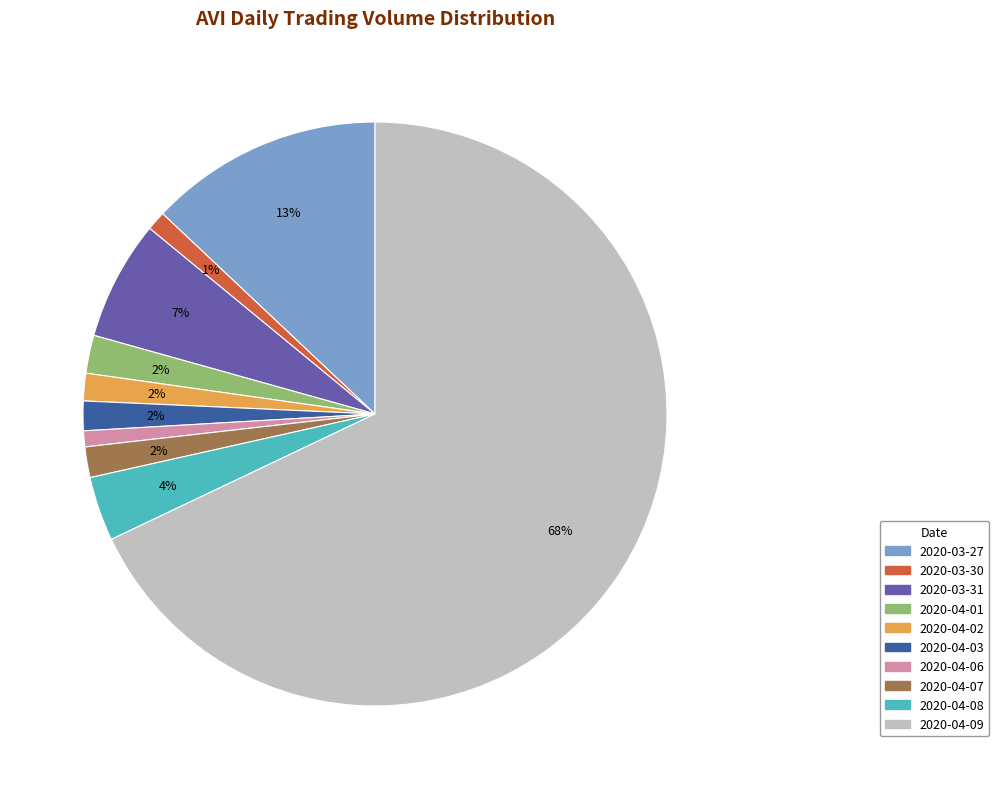

To the nearest percent, what percentage of the pie is 2020-04-03?

2%